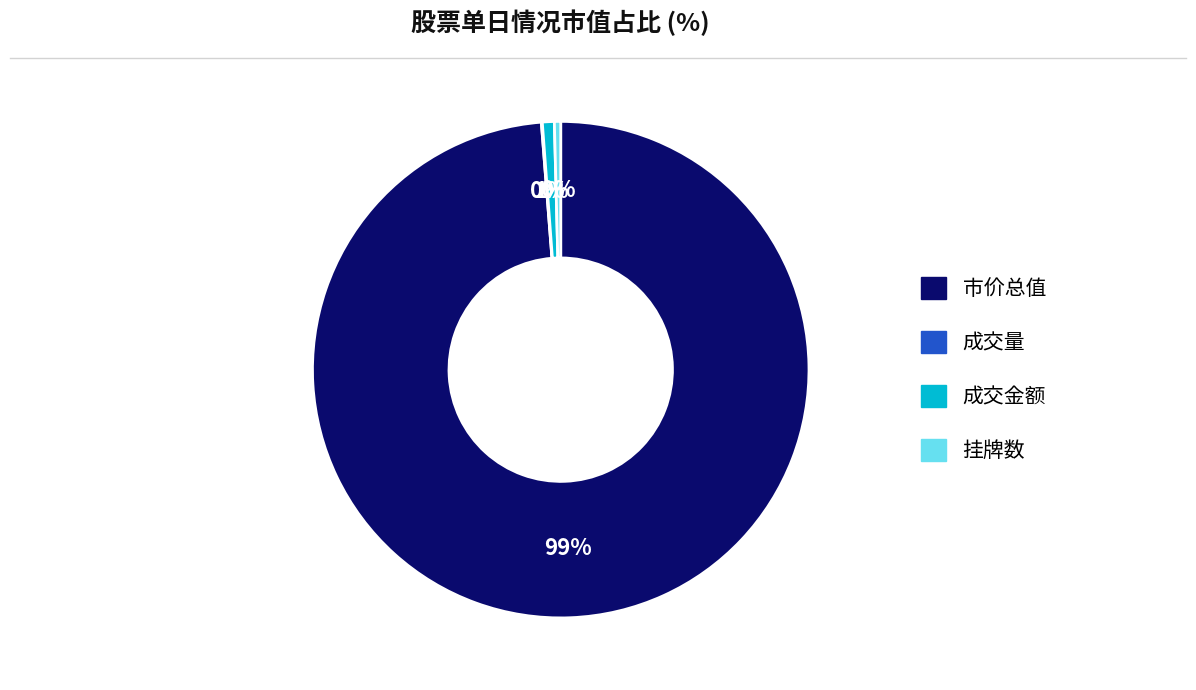

To the nearest percent, what is the combined percentage of 成交金额 and 挂牌数?

1%